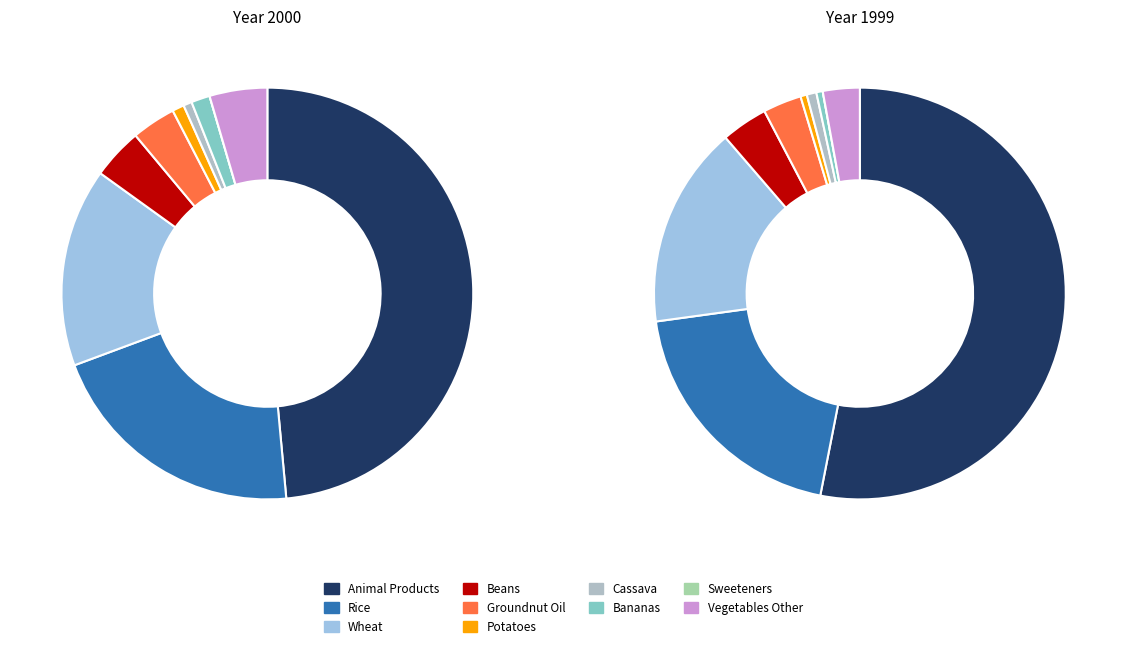

To the nearest percent, what is the combined percentage of oils_groundnut and grains_rice?

24%